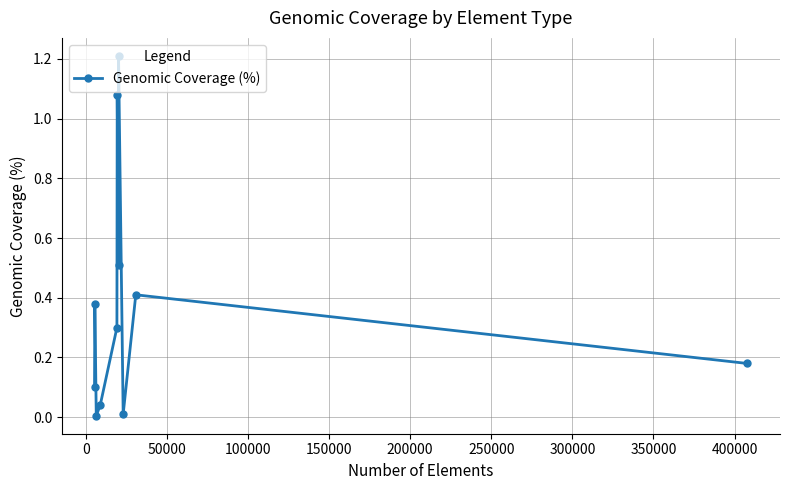

What is the sum of all values?

4.2